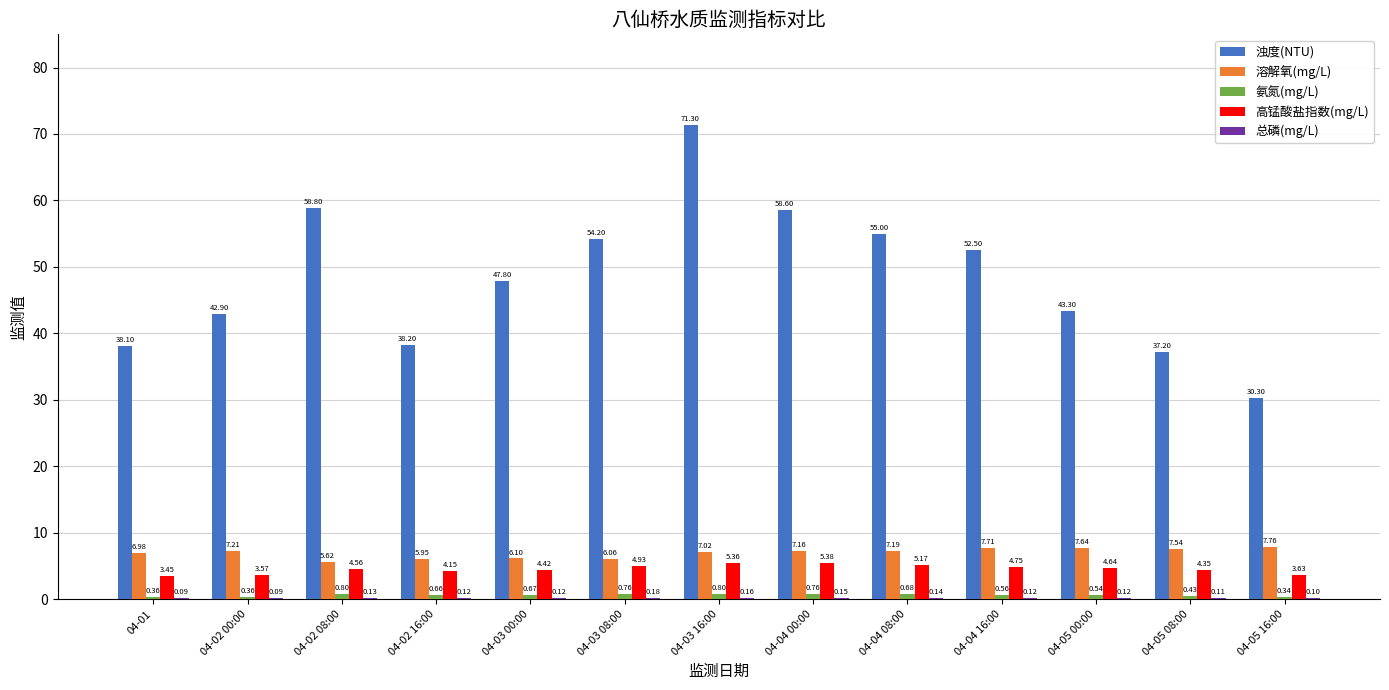

Which series changed the most between 04-03 00:00 and 04-04 16:00?

浊度(NTU)